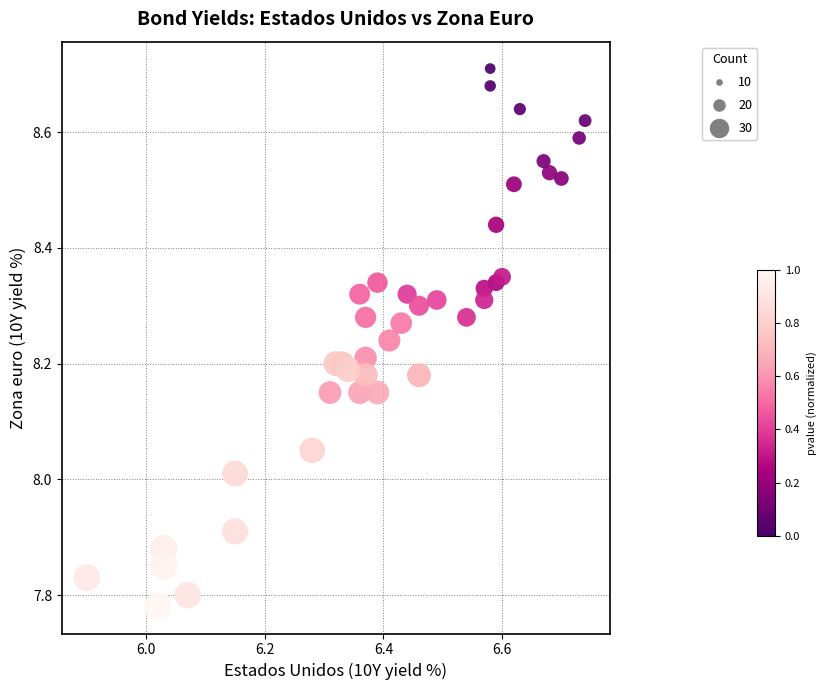

What is the range of Y values (max minus min)?

0.9